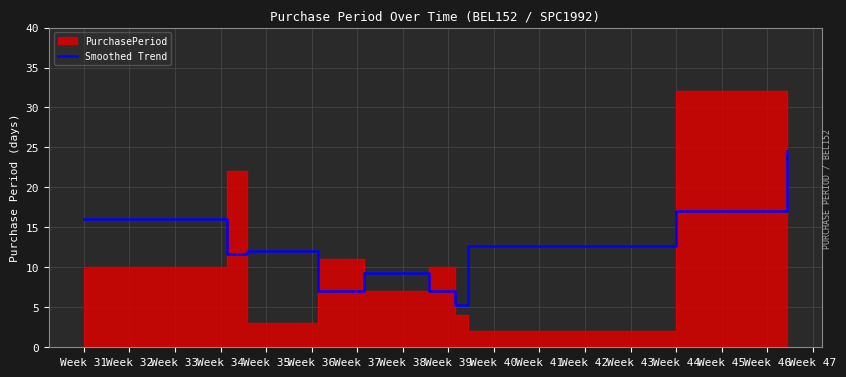

How many data points are less than 12?

5